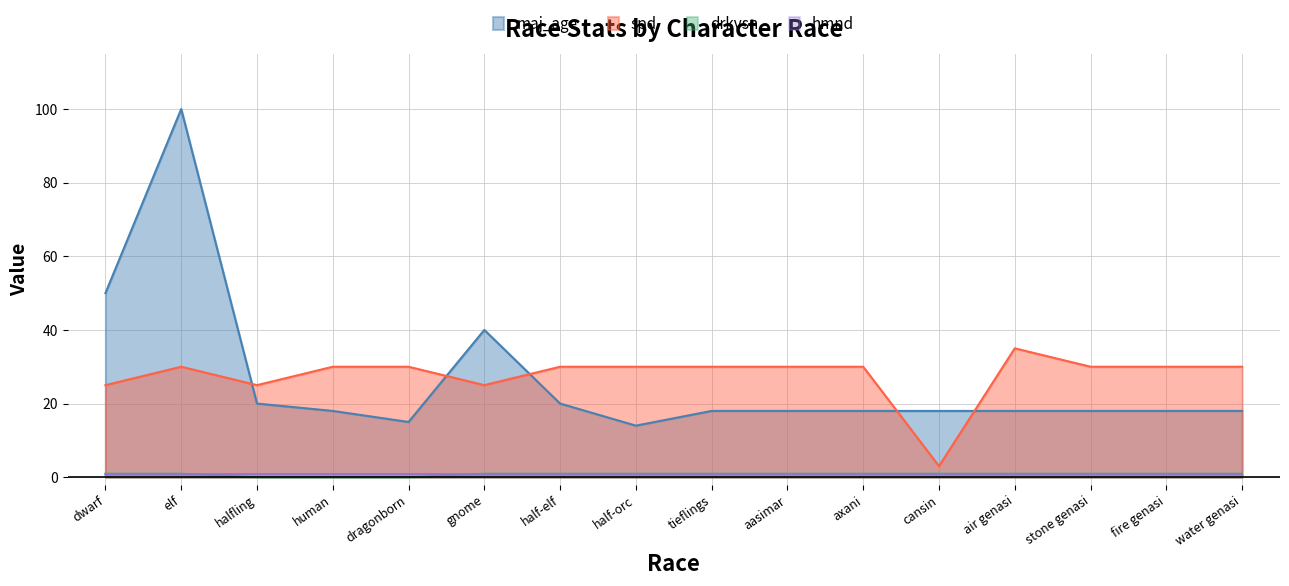

What position from the left is dwarf?

1